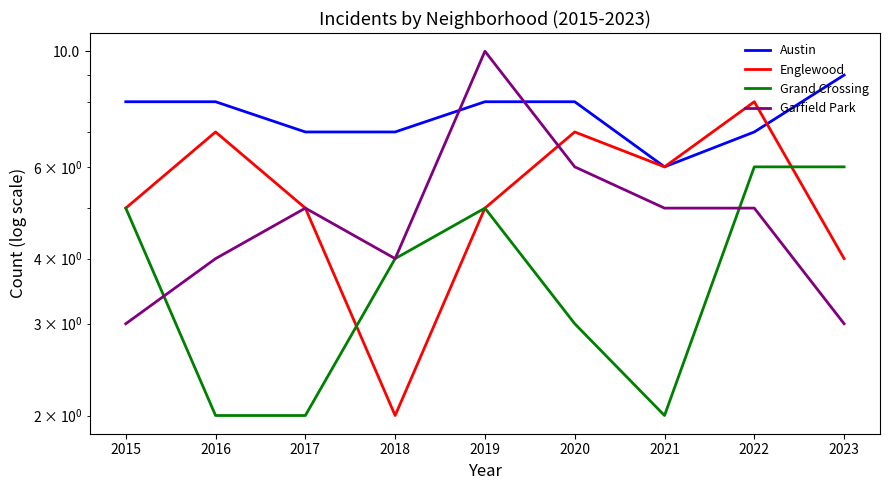

How many lines are shown in the chart?

4